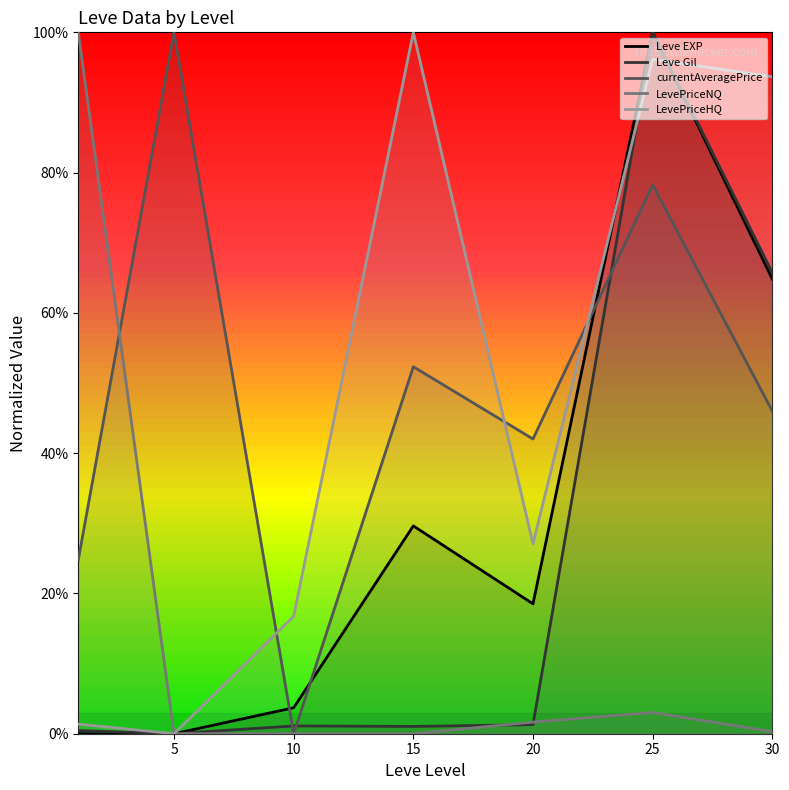

True or false: LevePriceNQ and currentAveragePrice intersect in this chart.

True